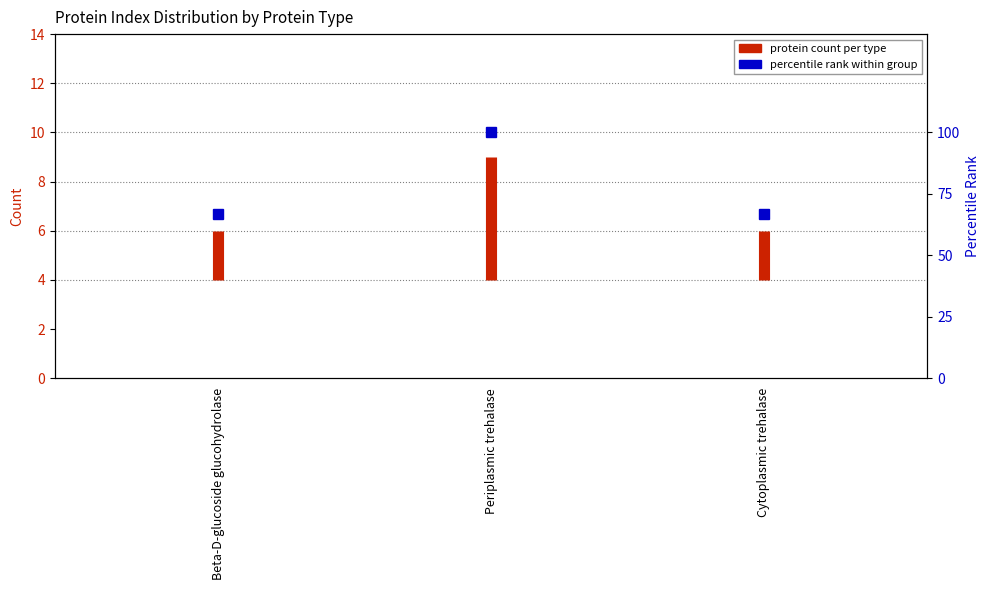

The chart shows a value of 2 at Beta-D-glucoside glucohydrolase. True or false?

False